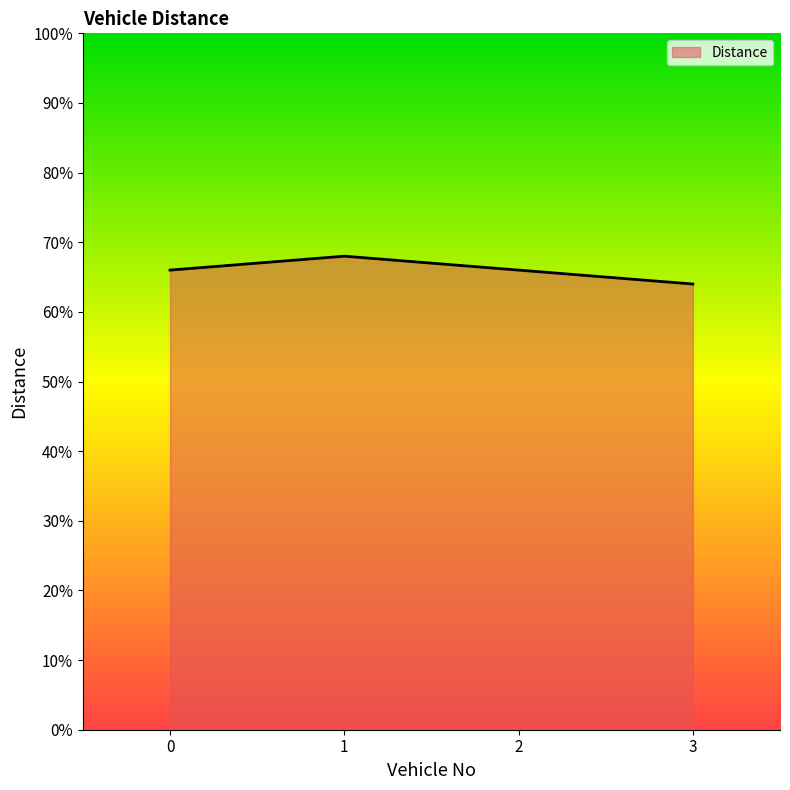

What is the difference between the maximum and minimum values?

4